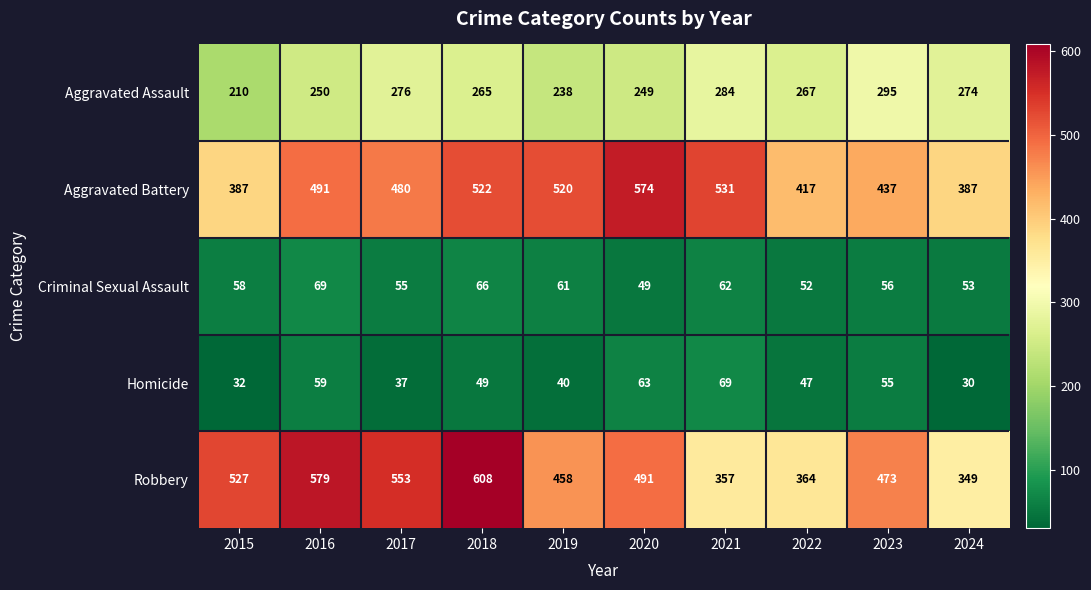

True or false: Aggravated Assault has a value of 377 at 2021.

False